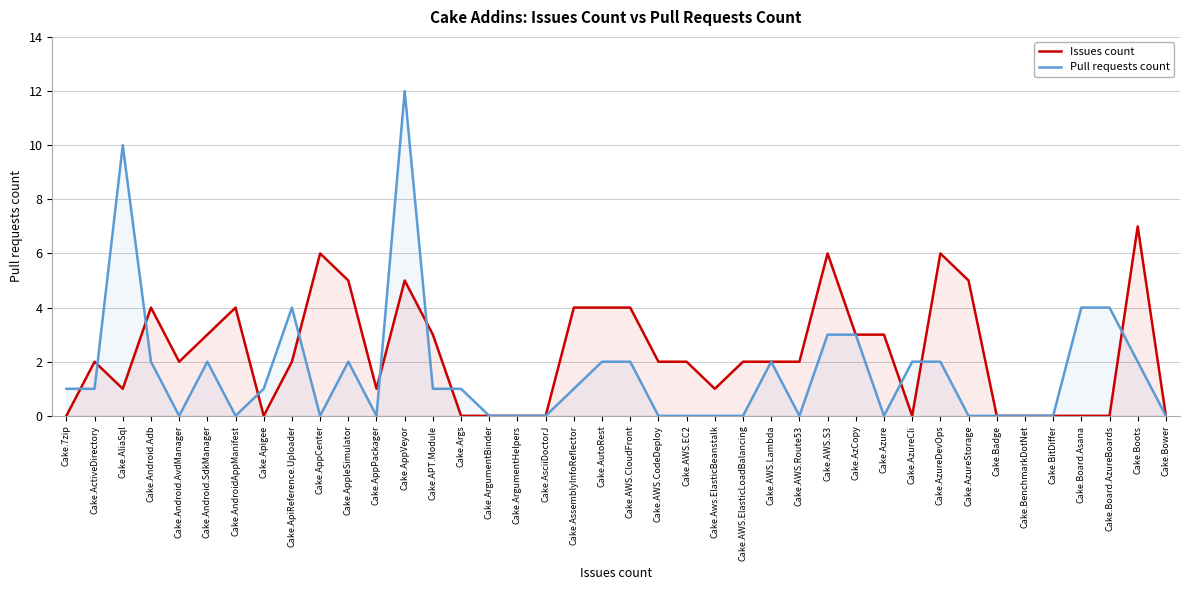

Read the Issues count value at Cake.ActiveDirectory.

2